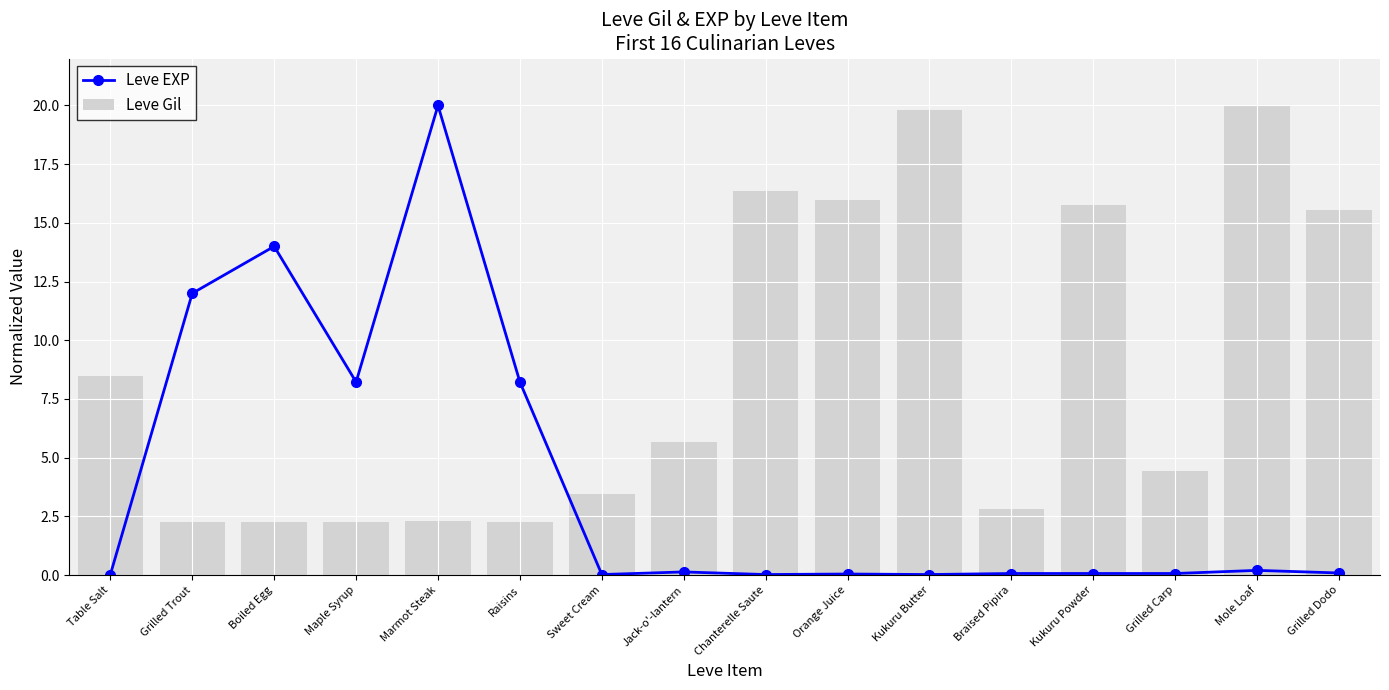

What are all the series names shown in the legend?

Leve EXP, Leve Gil